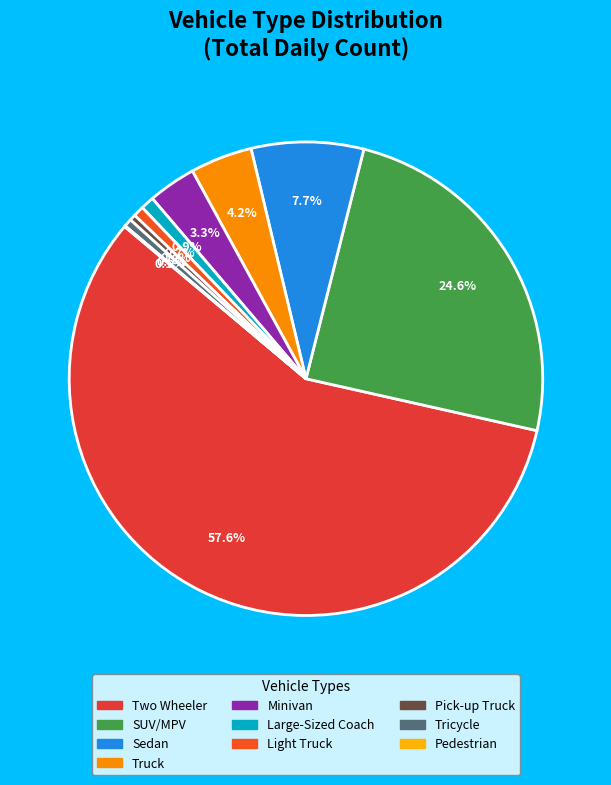

How many slices are in this pie chart?

10